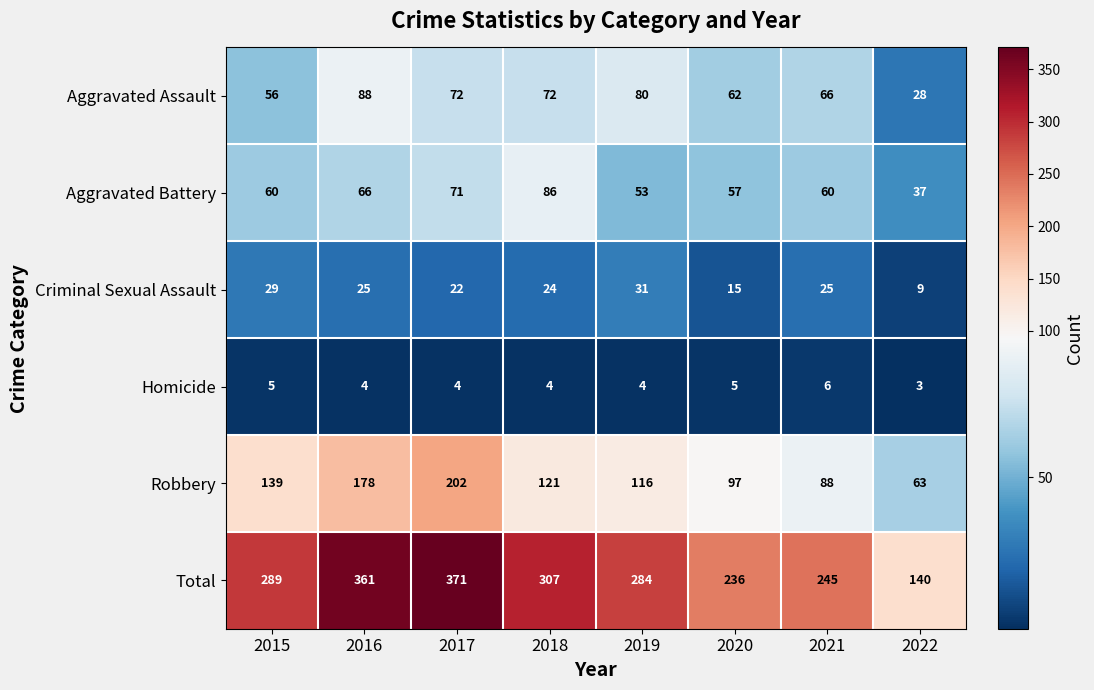

What is the greatest value displayed?

371